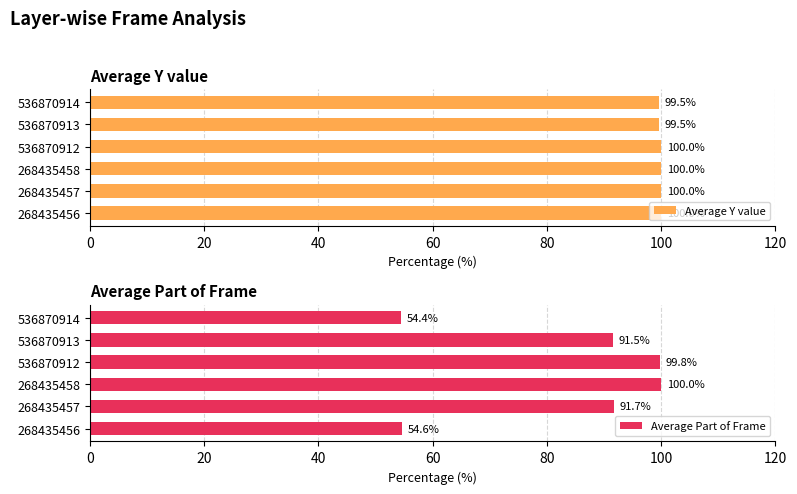

Reading left to right, what are all the values shown in this chart?

Average Y value: 100.0	100.0	100.0	100.0	99.5	99.5
Average Part of Frame: 54.6	91.7	100.0	99.8	91.5	54.4